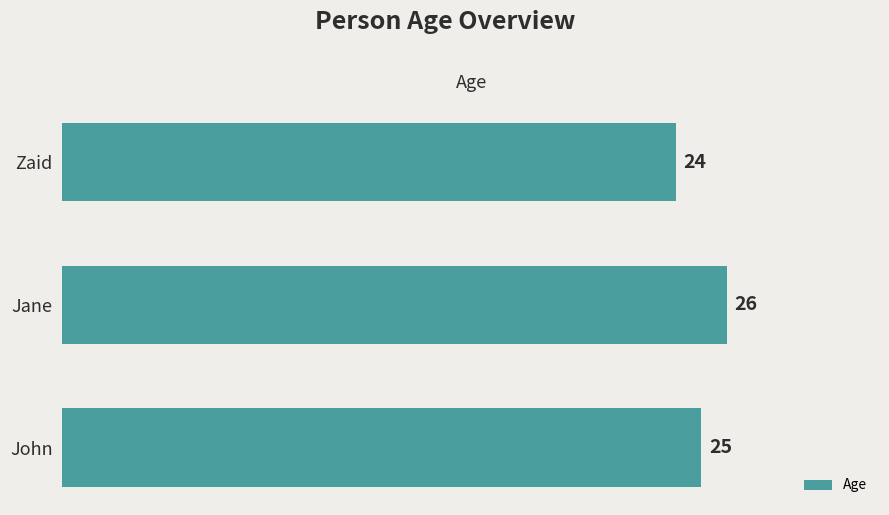

Reading top to bottom, what are all the values shown in this chart?

24	26	25